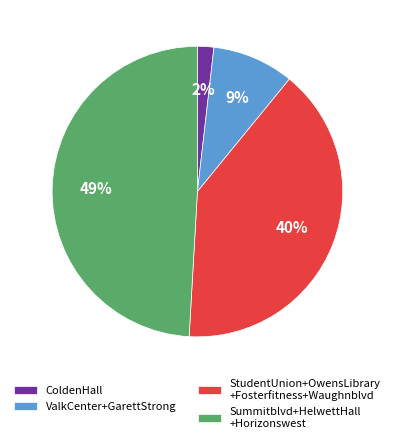

To the nearest percent, what is the difference between the Summitblvd+HelwettHall +Horizonswest and ValkCenter+GarettStrong slice percentages?

40%